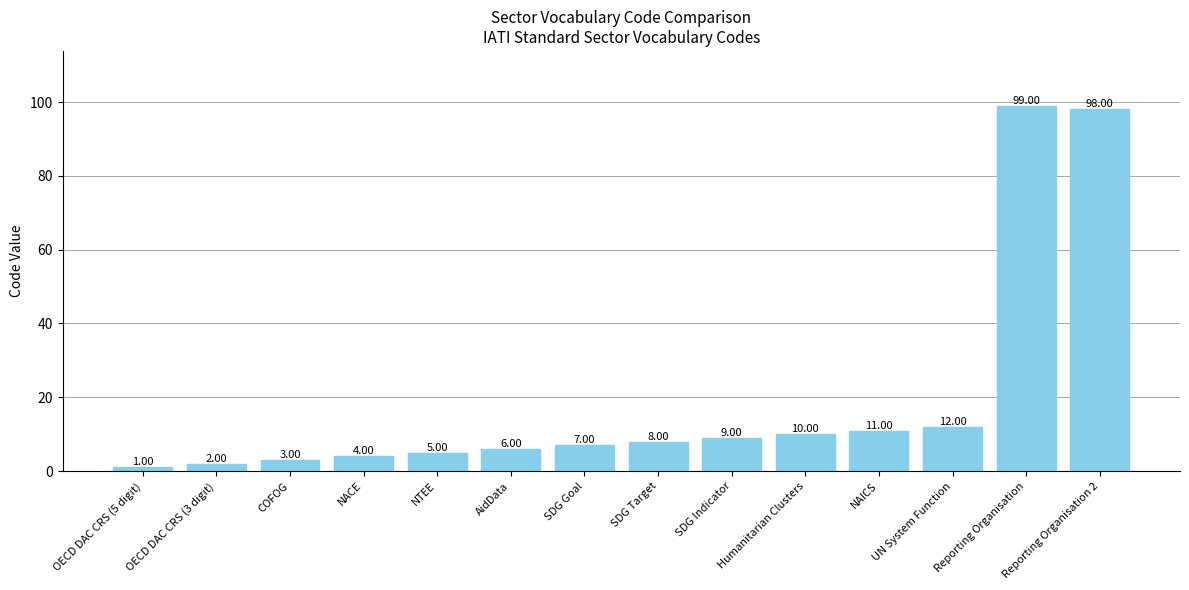

Reading left to right, transcribe all the data shown in this chart.

OECD DAC CRS (5 digit)=1	OECD DAC CRS (3 digit)=2	COFOG=3	NACE=4	NTEE=5	AidData=6	SDG Goal=7	SDG Target=8	SDG Indicator=9	Humanitarian Clusters=10	NAICS=11	UN System Function=12	Reporting Organisation=99	Reporting Organisation 2=98